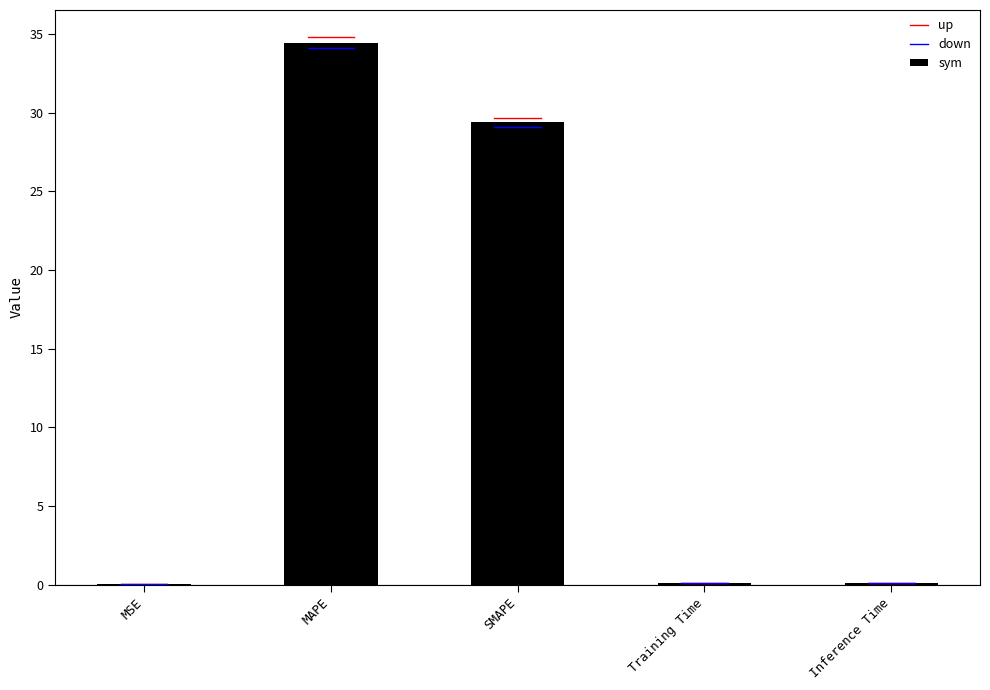

True or false: the data shows 10.6 at SMAPE.

False